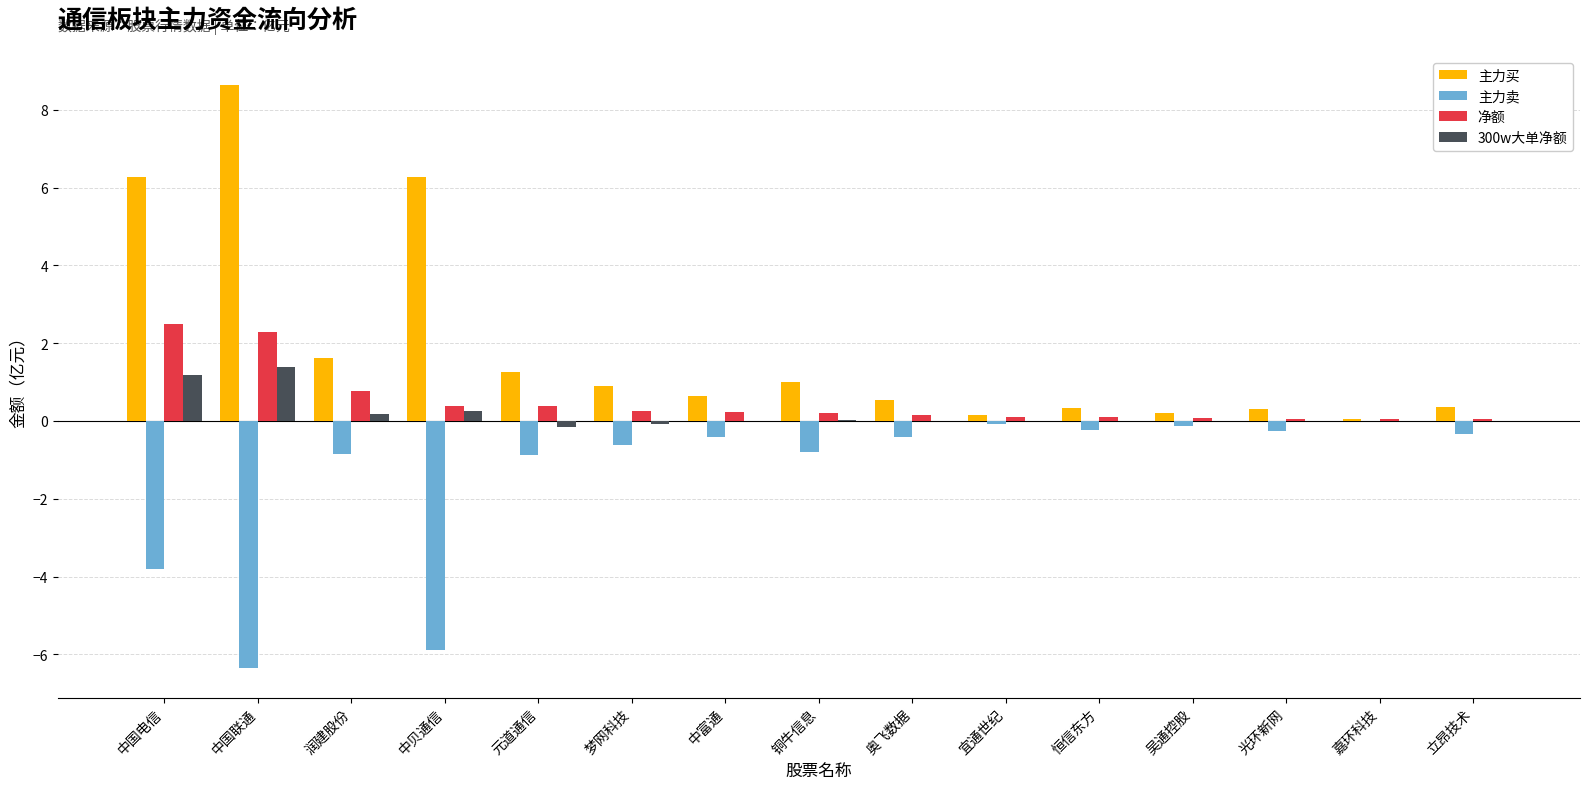

What are all the series names shown in the legend?

主力买, 主力卖, 净额, 300w大单净额